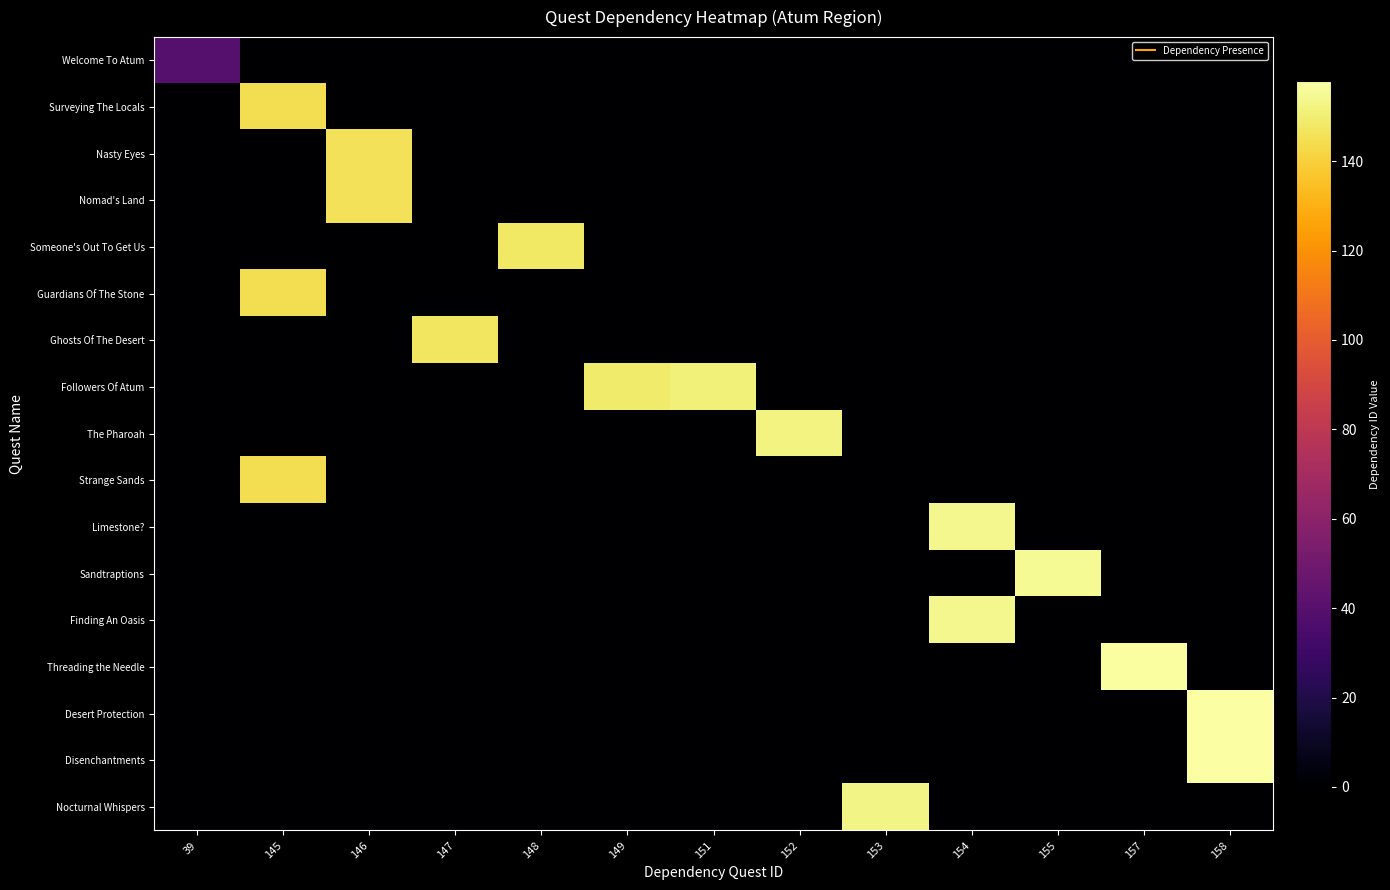

What is the greatest value displayed?

158